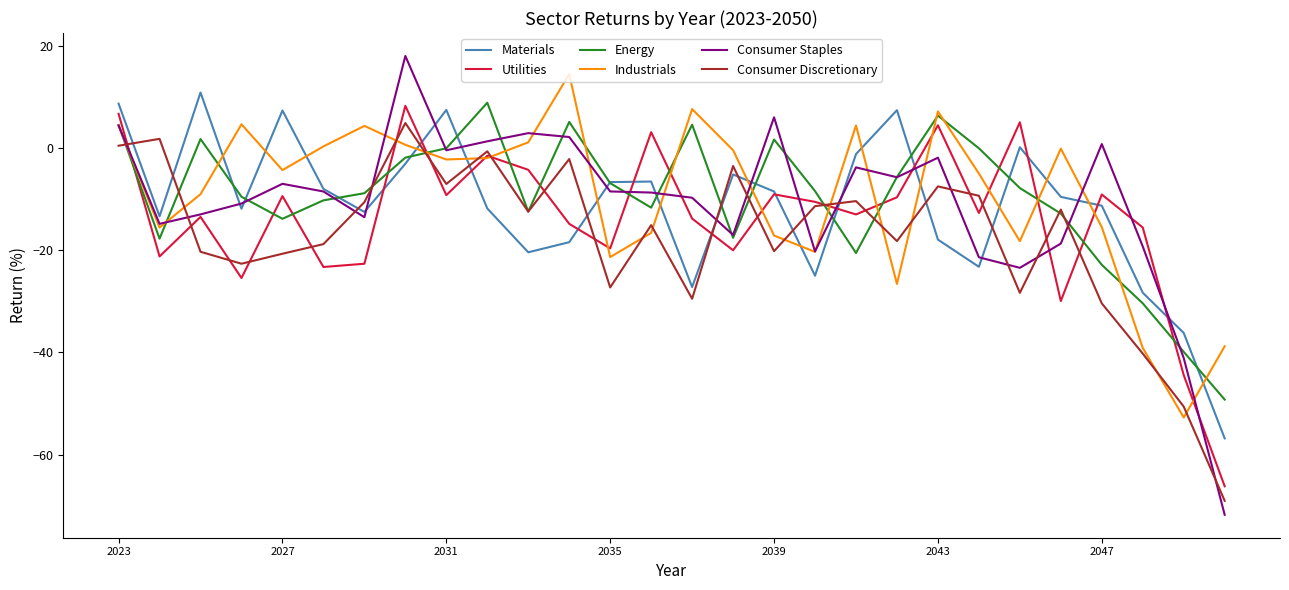

What is the maximum value shown in the chart?

18.0